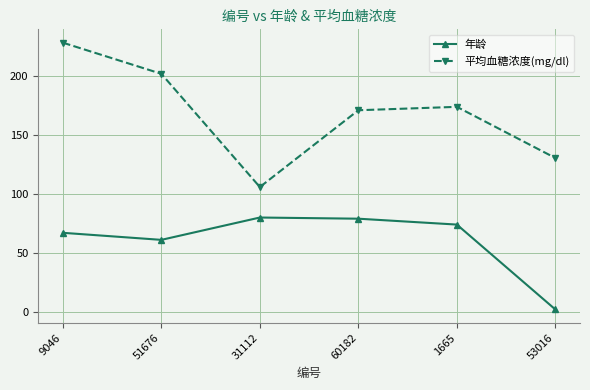

Where is 年龄 nearest to the value 40?

51676